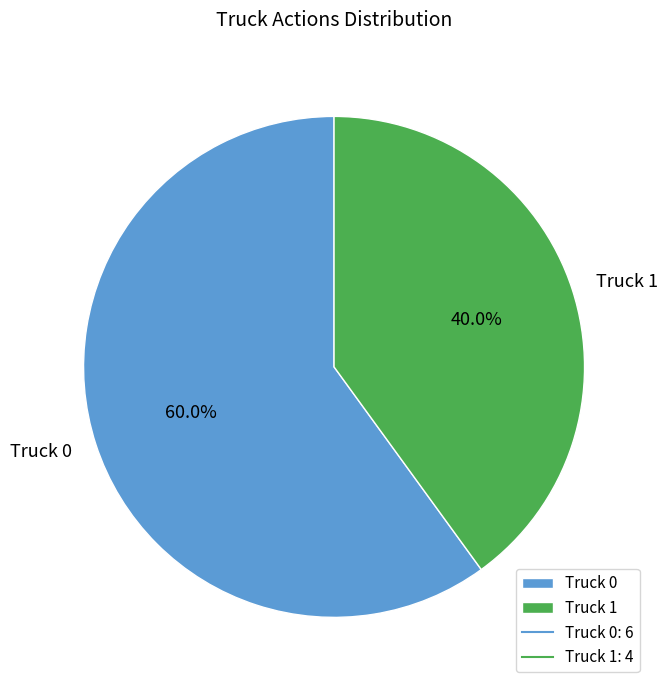

To the nearest percent, what percentage of the pie is Truck 0?

60%